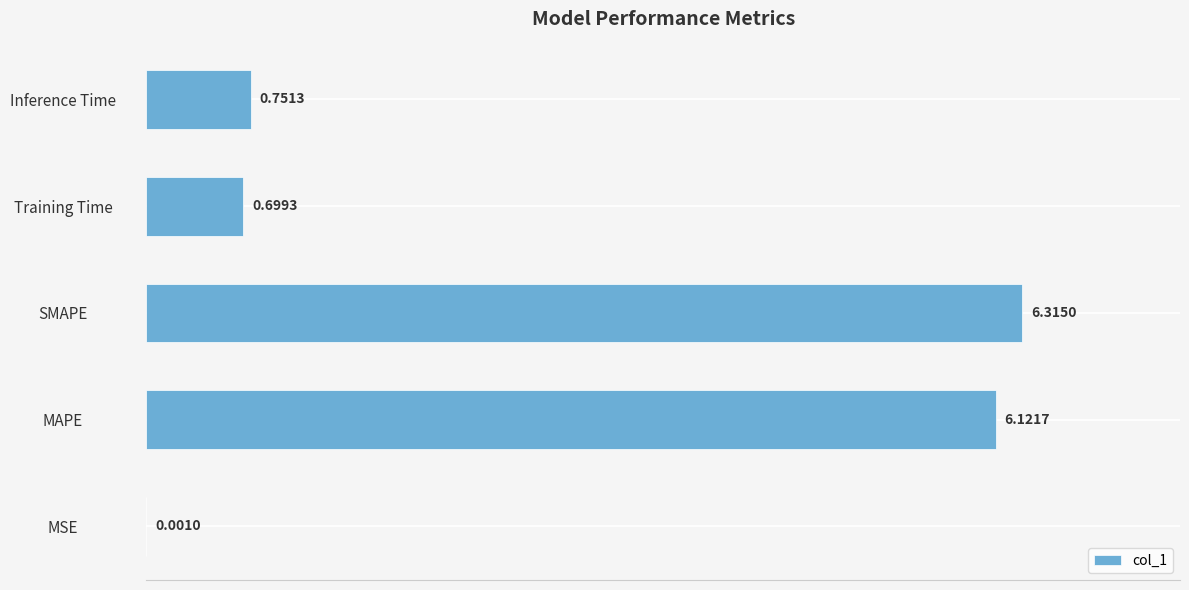

Between MAPE and Training Time, which is larger?

MAPE